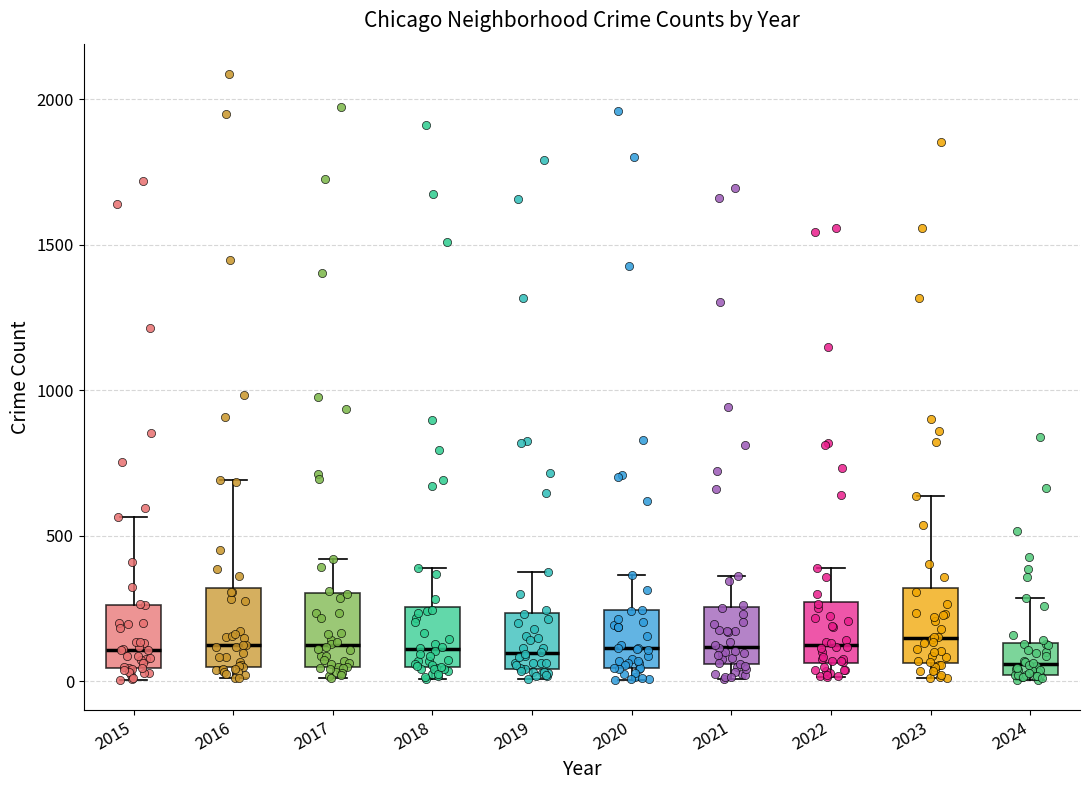

Where does the upper whisker of the box at x = 2018 end on the y-axis? The values are not printed on the chart, so give them approximately, as read against the axis.

400